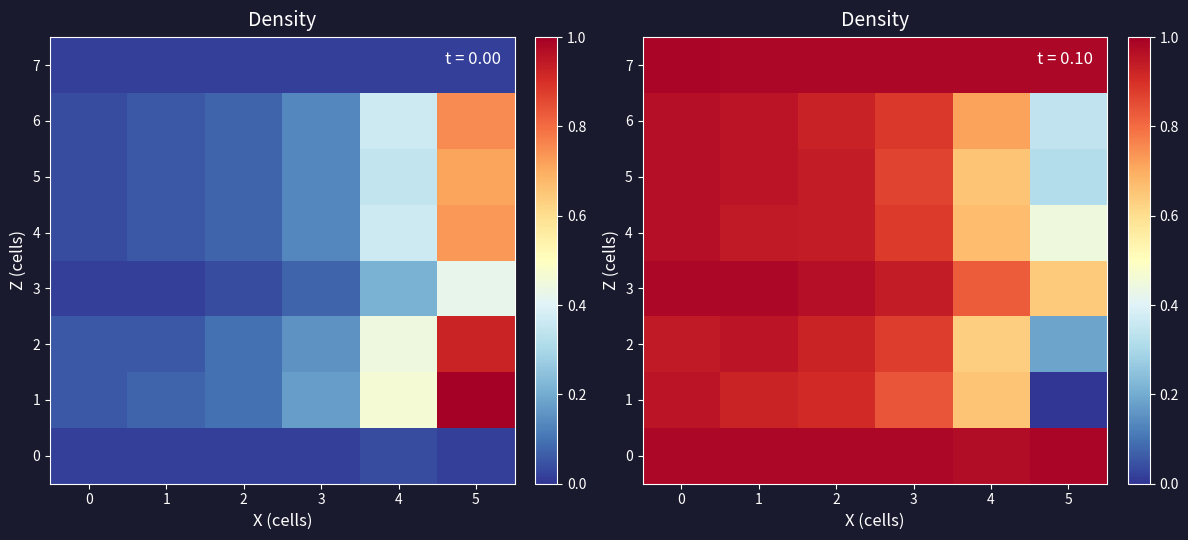

Is the value of 3 at 3 greater than the value of 7 at 2?

No